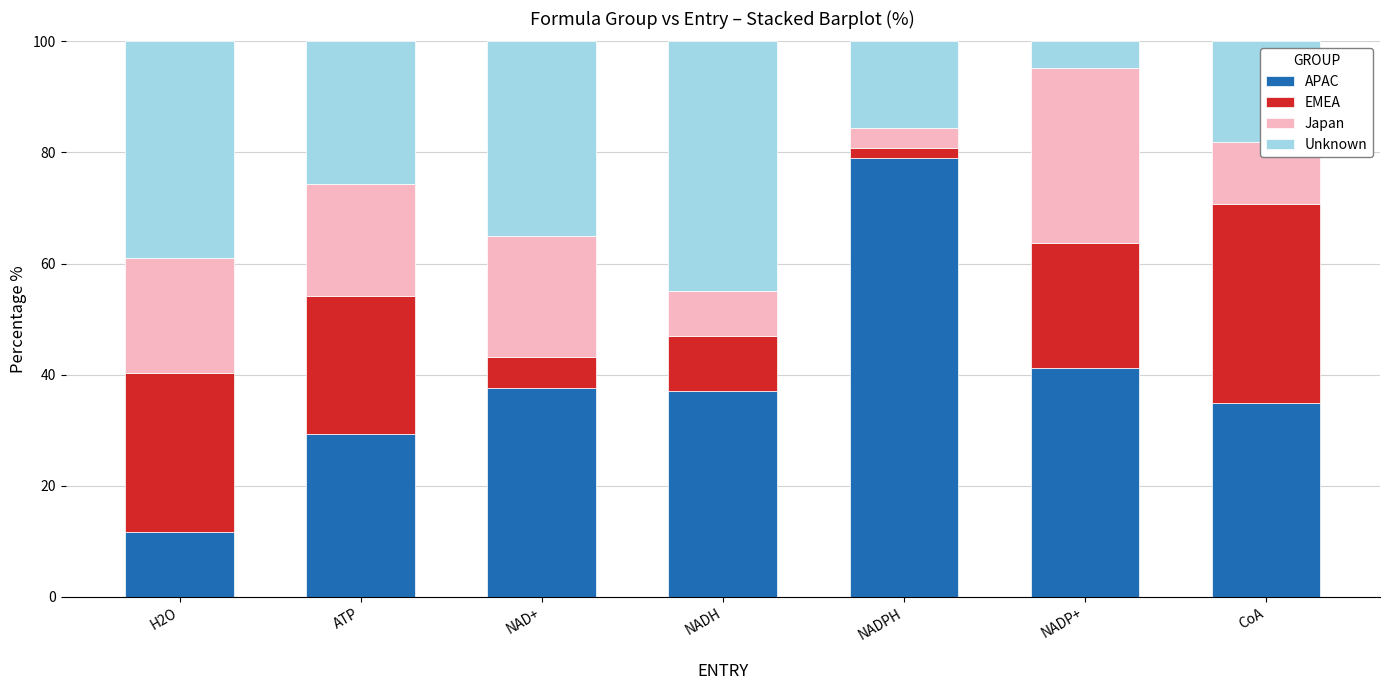

At which label does APAC reach its minimum?

H2O